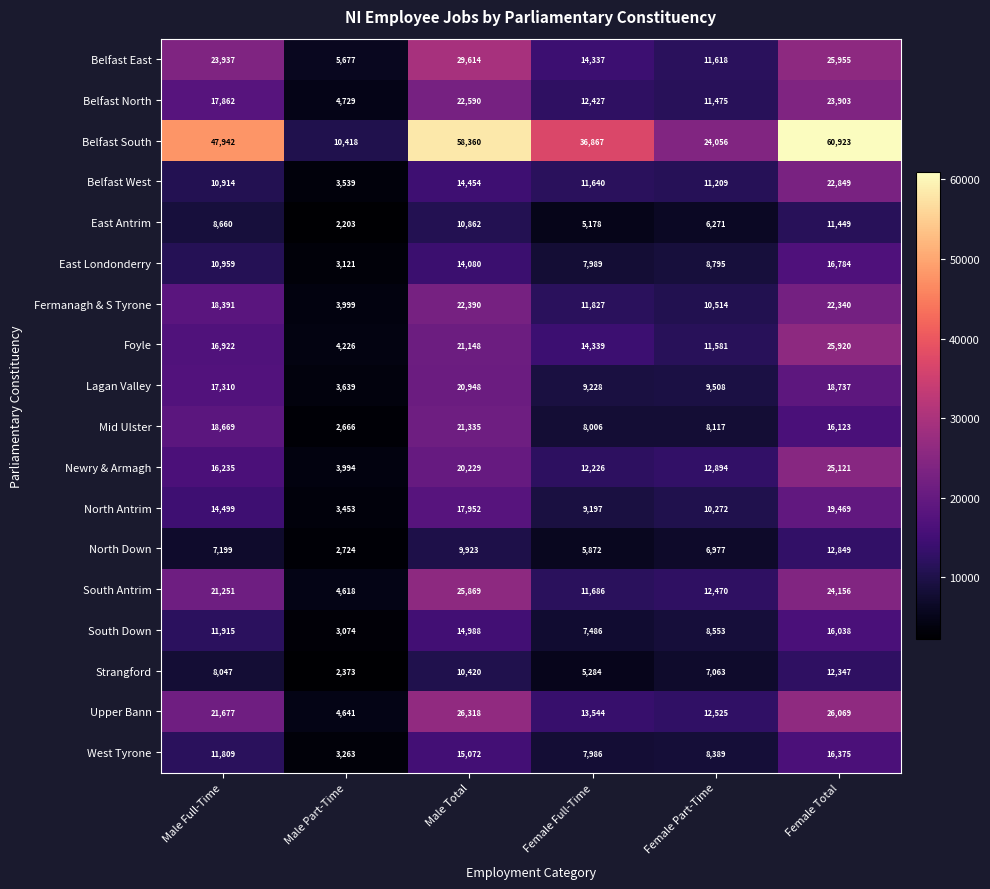

What is the greatest value displayed?

60923